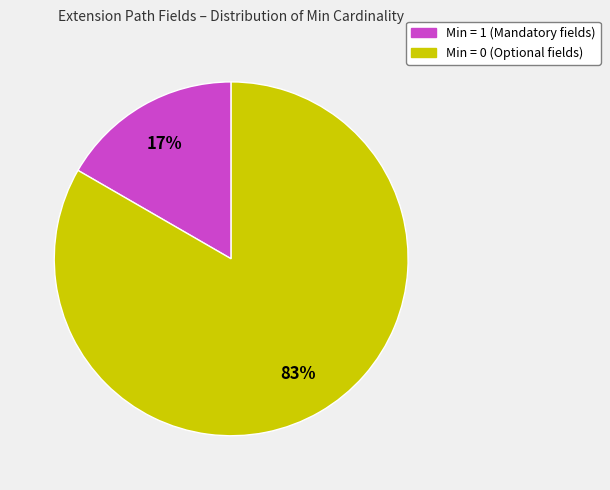

How many slices are in this pie chart?

2